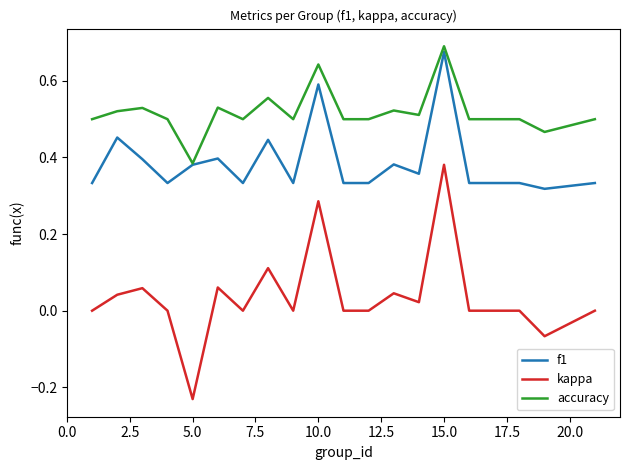

Is this an area chart (filled region under the line)?

No